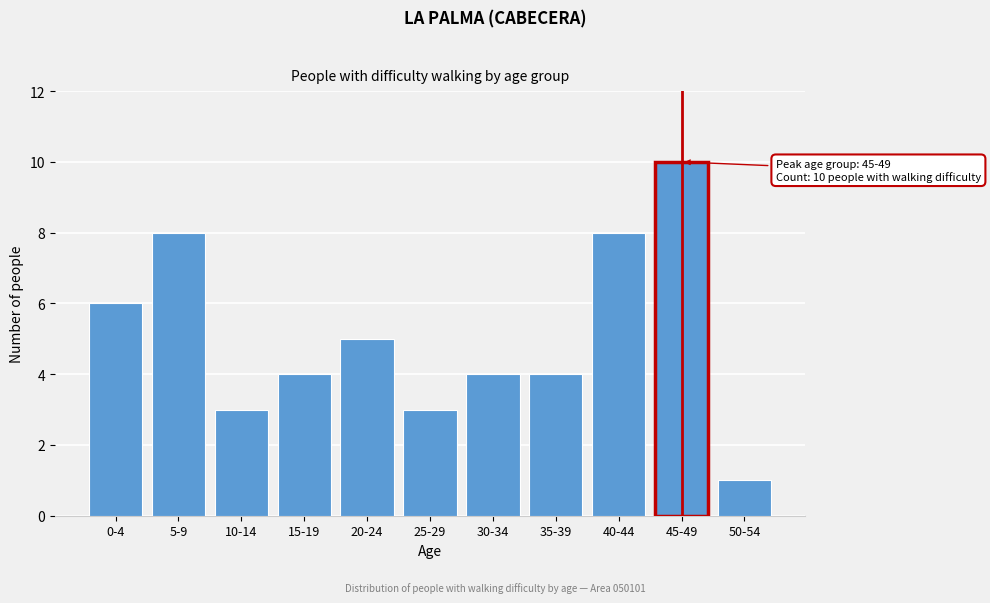

Reading right to left, transcribe all the data shown in this chart.

1	10	8	4	4	3	5	4	3	8	6